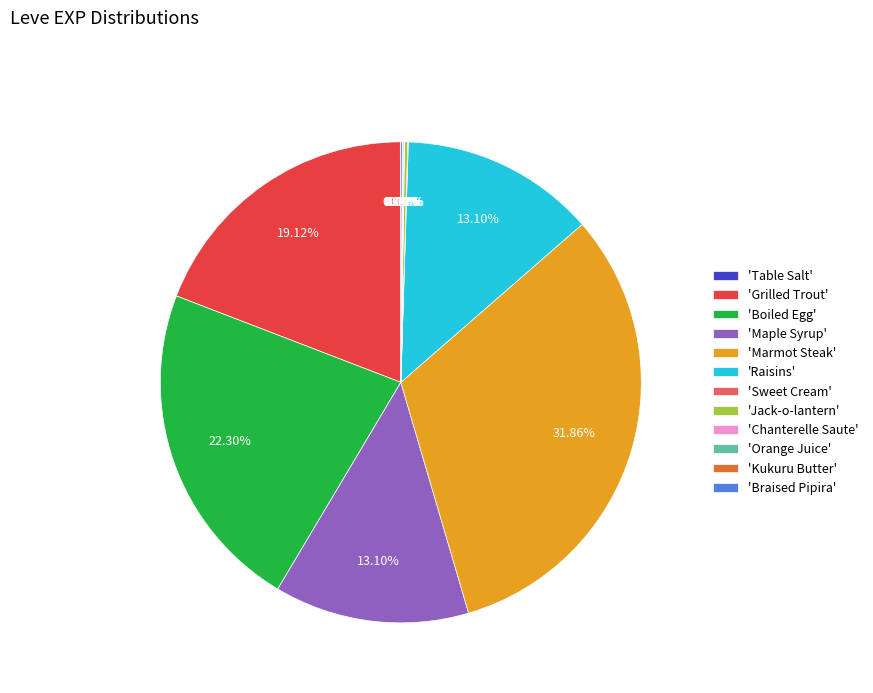

Is there any slice that represents more than half of the pie?

No